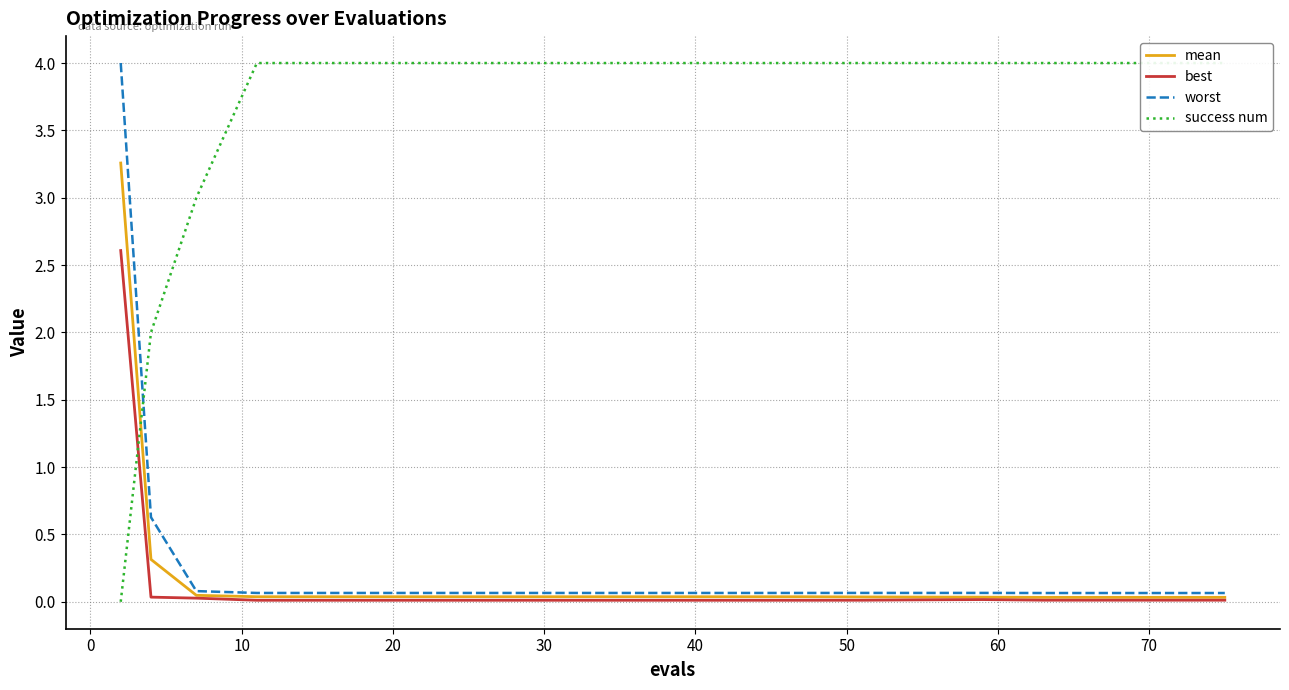

What is the maximum value for worst?

4.0